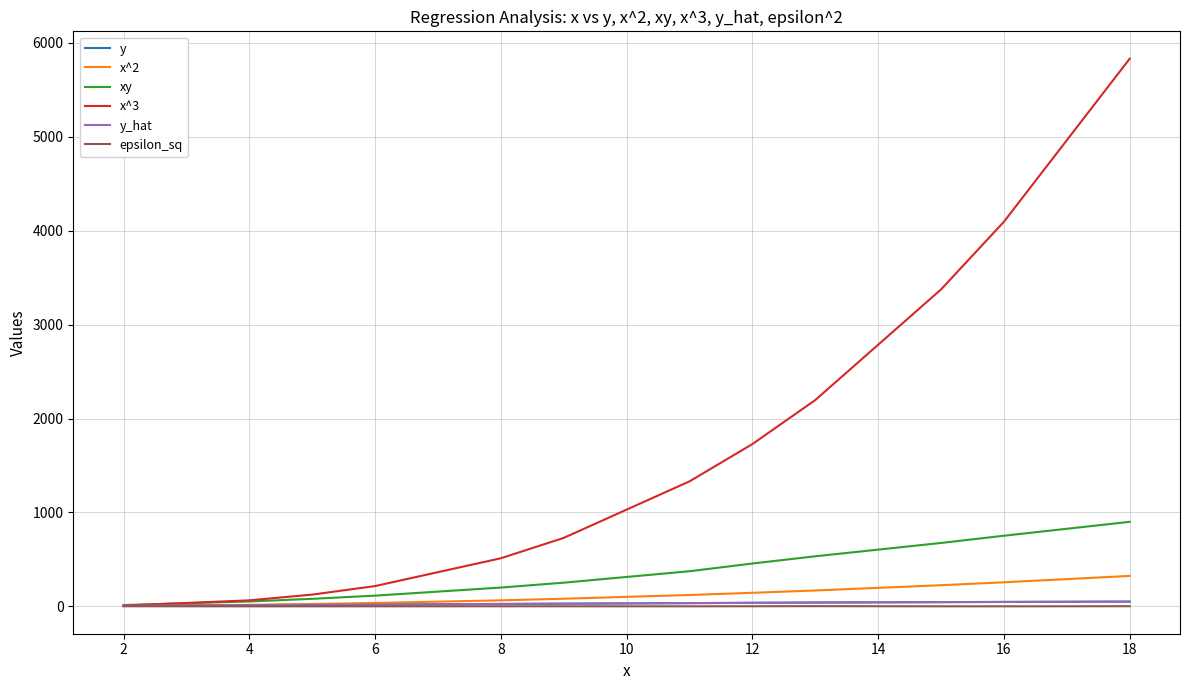

Which series has the largest total across all categories?

x^3